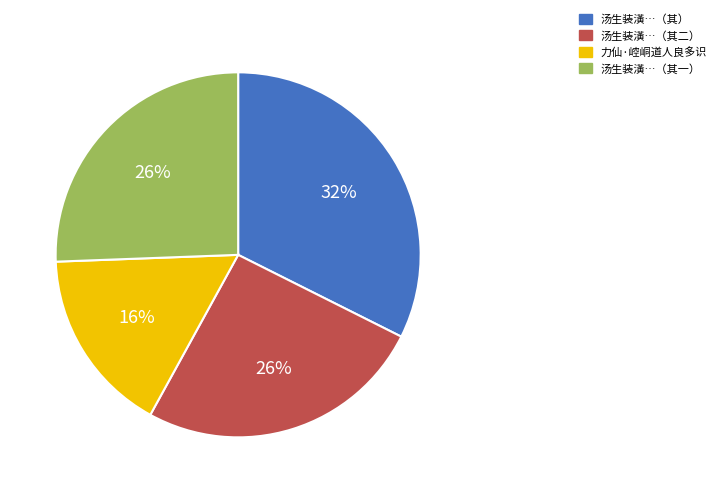

Does any single category account for the majority?

No